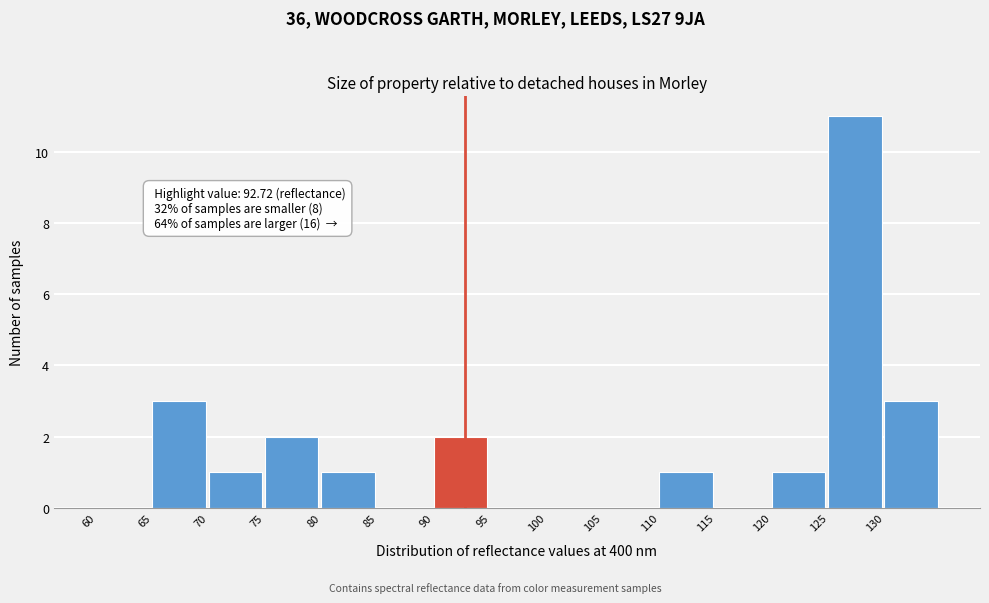

Which range on the x-axis has the tallest bar?

125 to 130